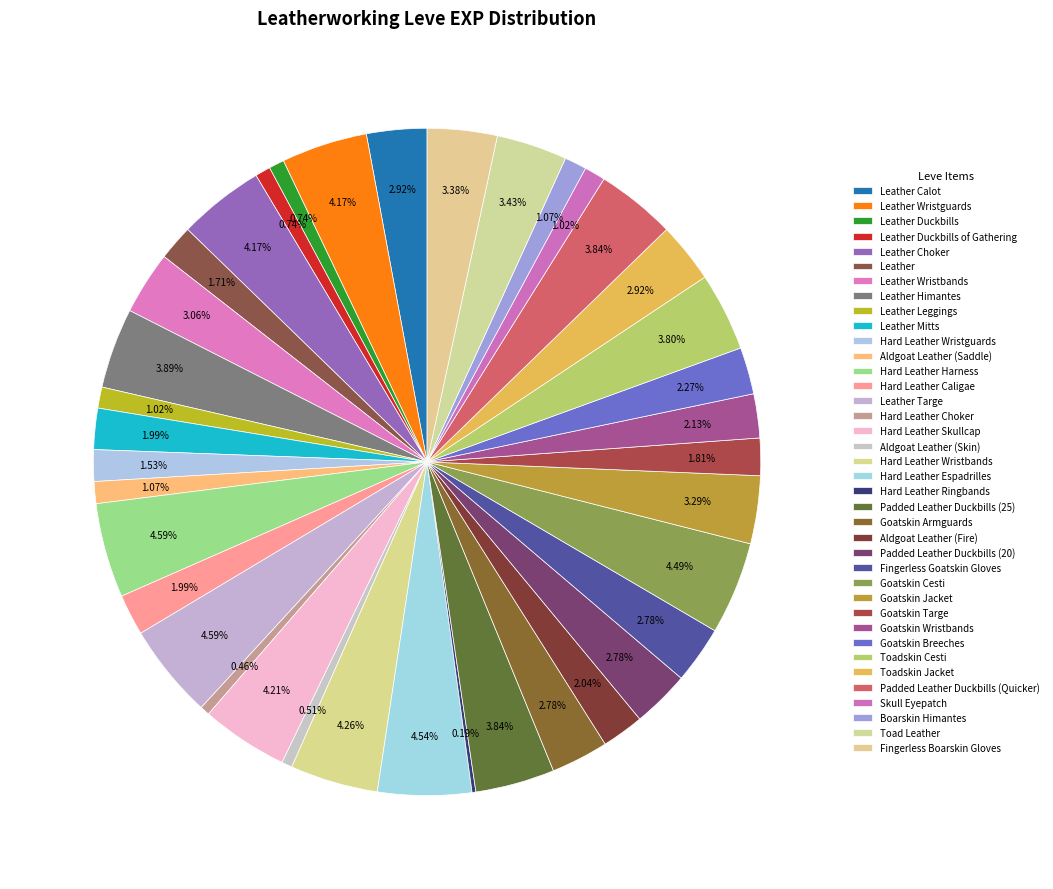

Which has a higher value, Fingerless Goatskin Gloves or Padded Leather Duckbills (20)?

Fingerless Goatskin Gloves